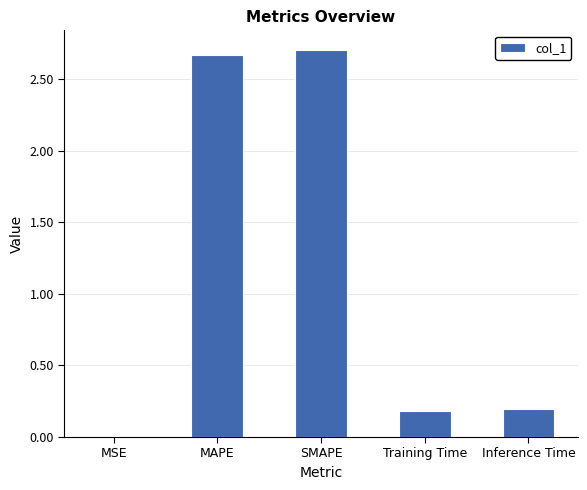

Between Training Time and MAPE, which is larger?

MAPE